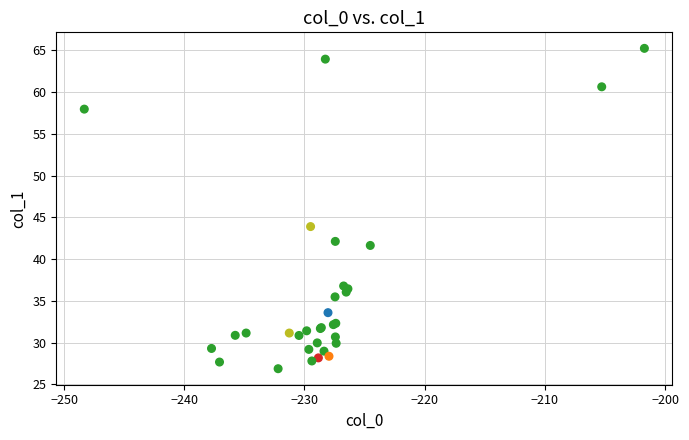

What Y value in the scatter plot is closest to 46?

43.9